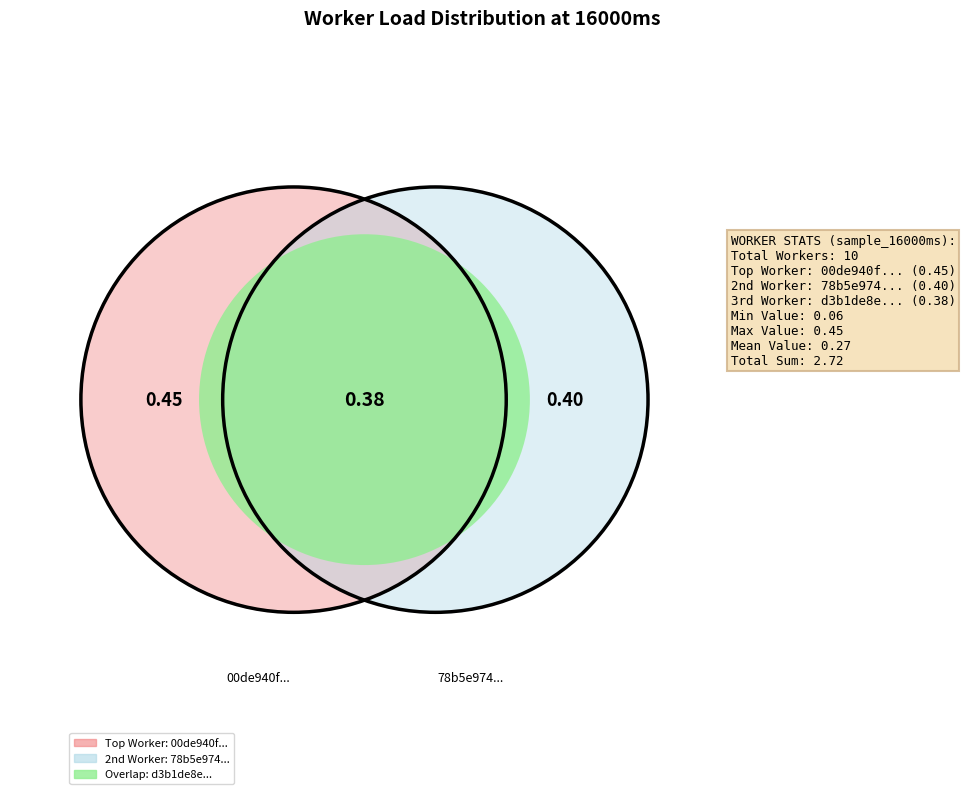

Is there a majority slice in this chart?

No